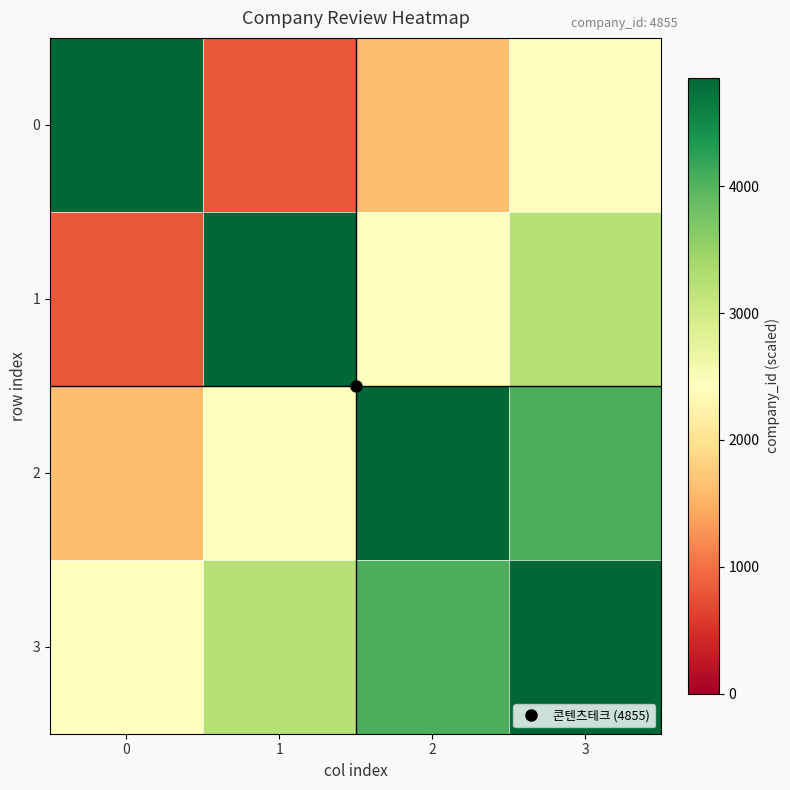

What is the total value across all series at 0?

9710.0